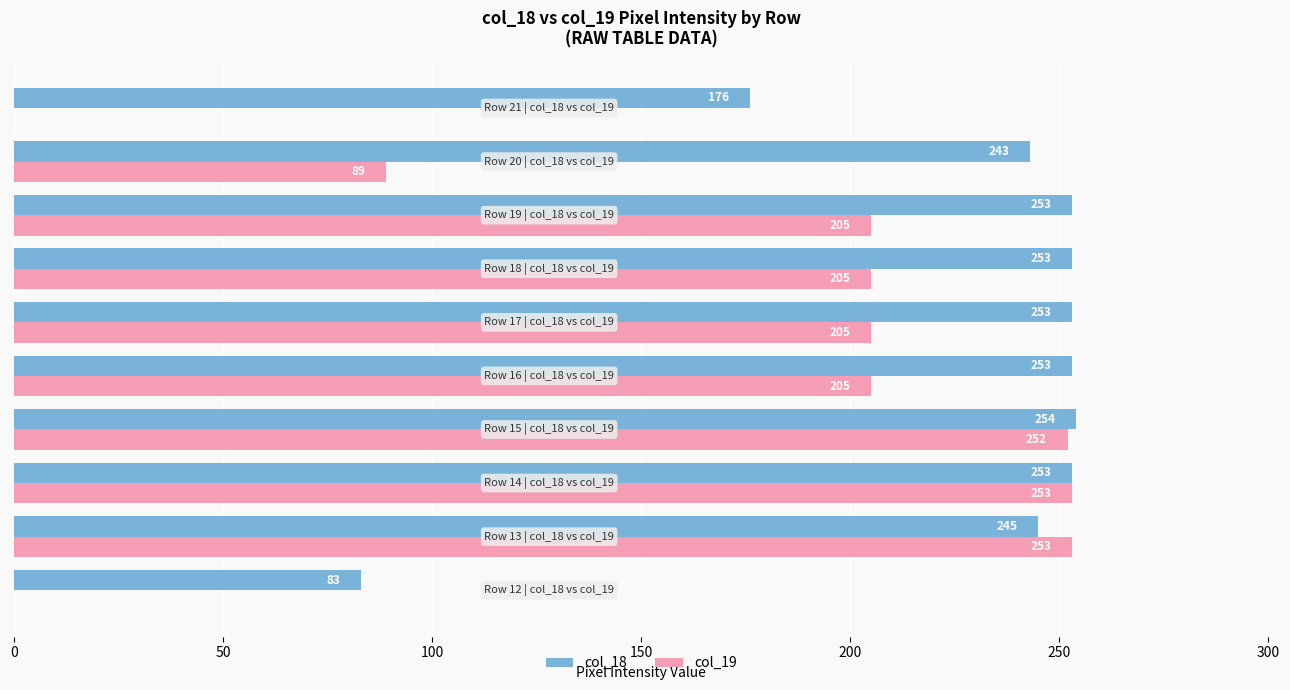

What is the highest value of the col_18 series?

254